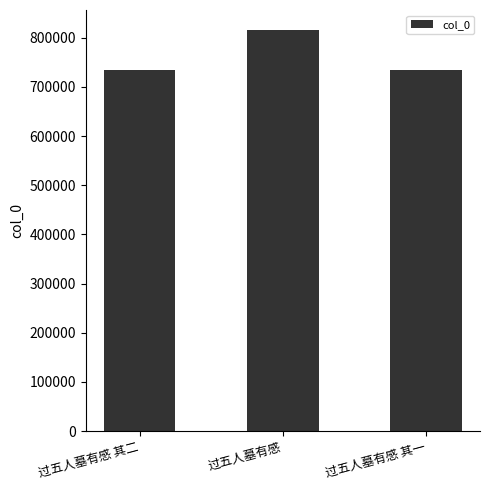

At which label is the value closest to 775120?

过五人墓有感 其二